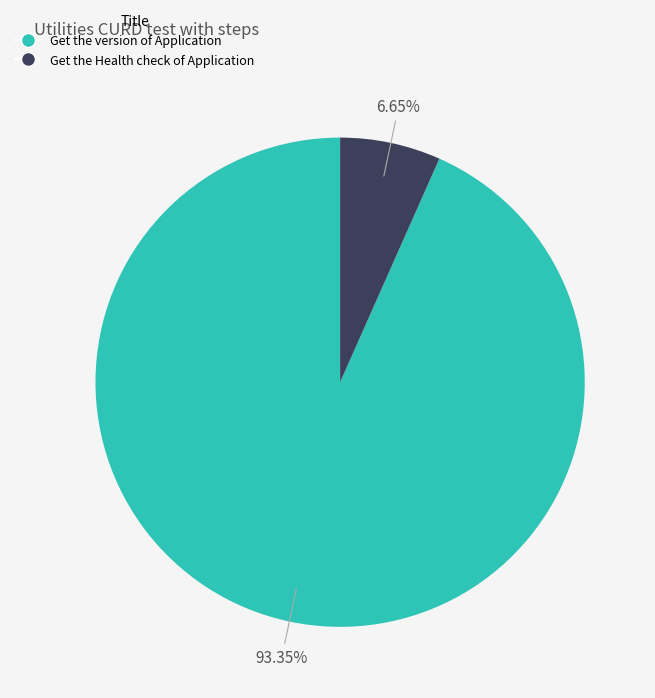

What is the total percentage of Get the Health check of Application and Get the version of Application?

100.0%